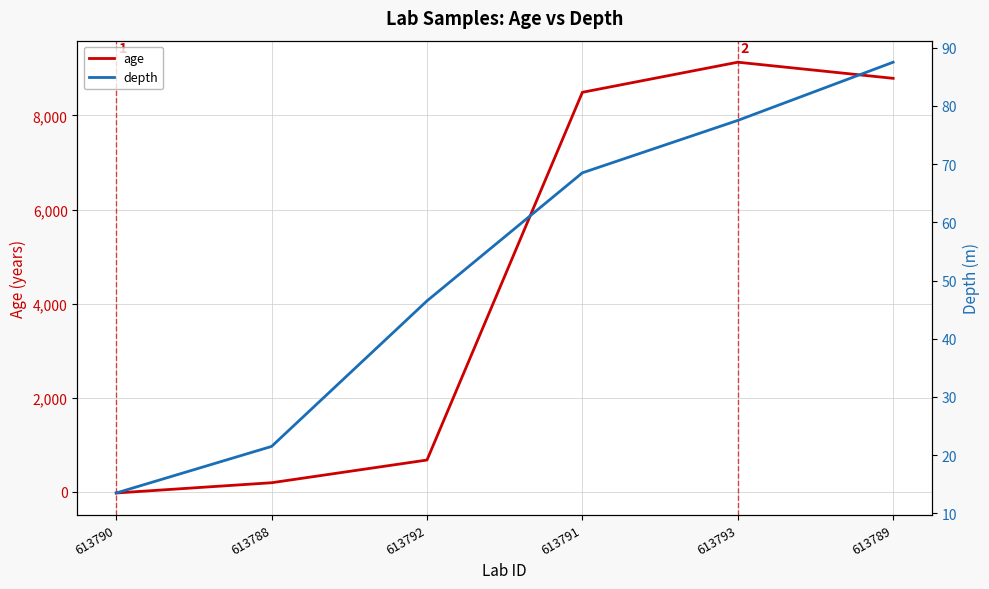

Reading left to right, what are all the values shown in this chart?

age: -28.0	190.0	673.0	8493.0	9133.0	8790.0
depth: 13.5	21.5	46.5	68.5	77.5	87.5